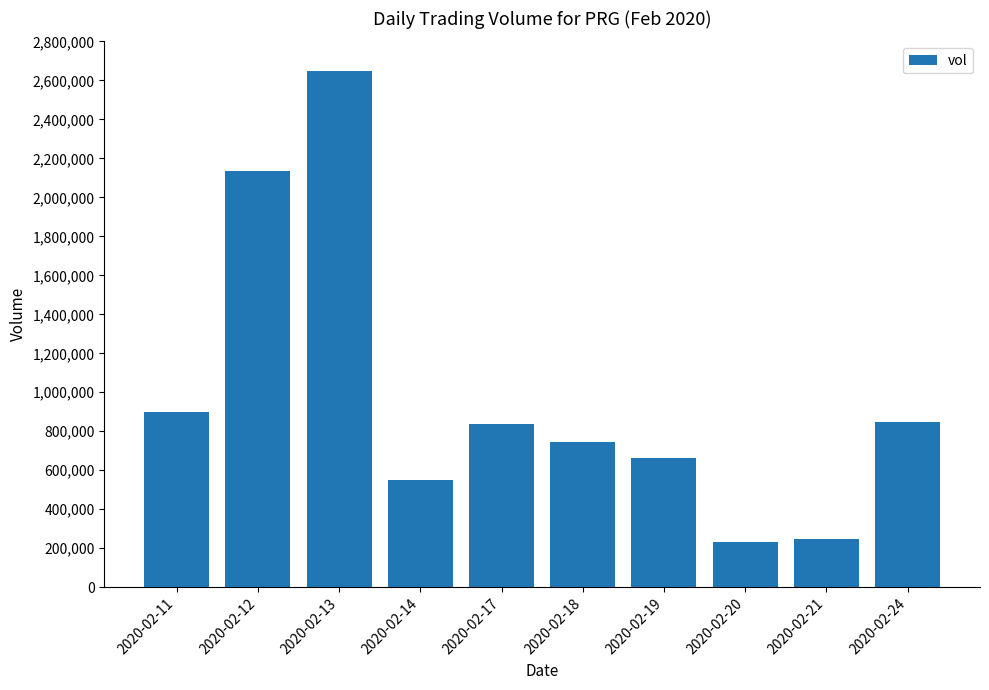

How many series are shown in this chart?

1